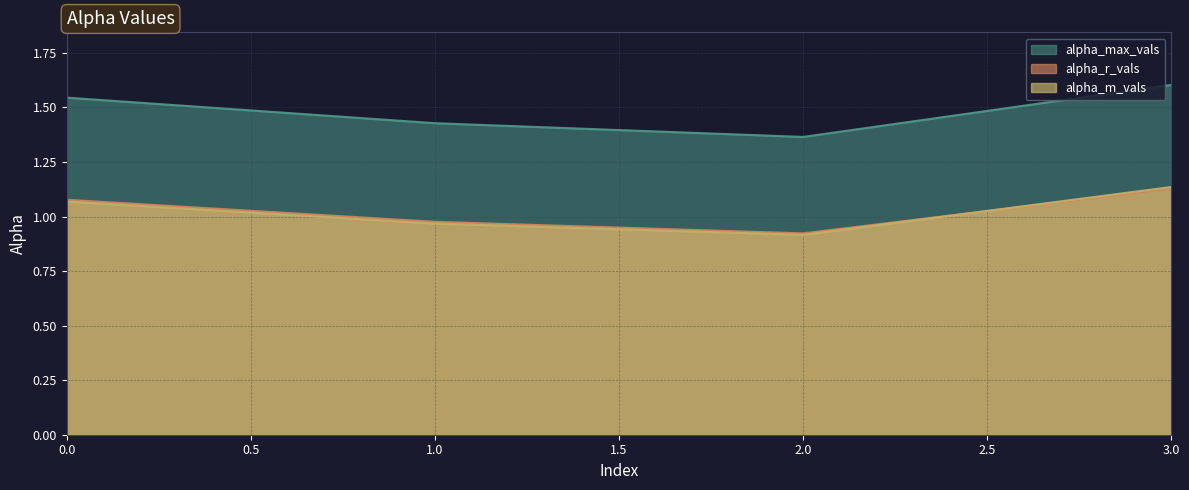

True or false: alpha_max_vals and alpha_m_vals intersect in this chart.

False